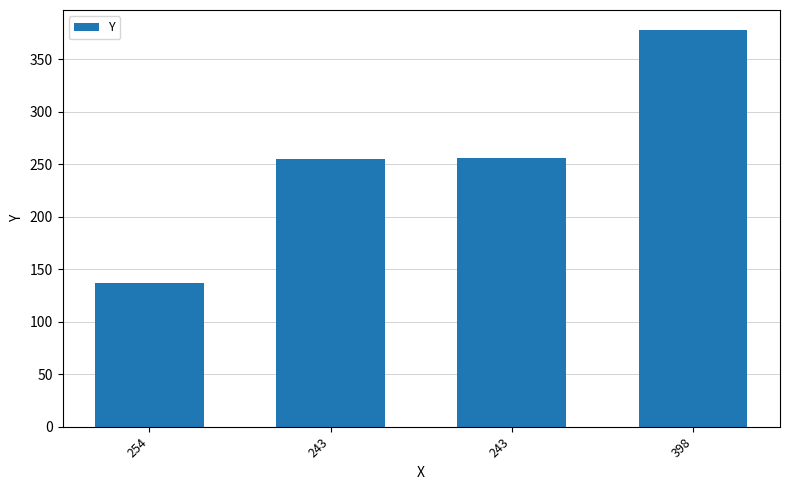

Count the number of data series in this chart.

1